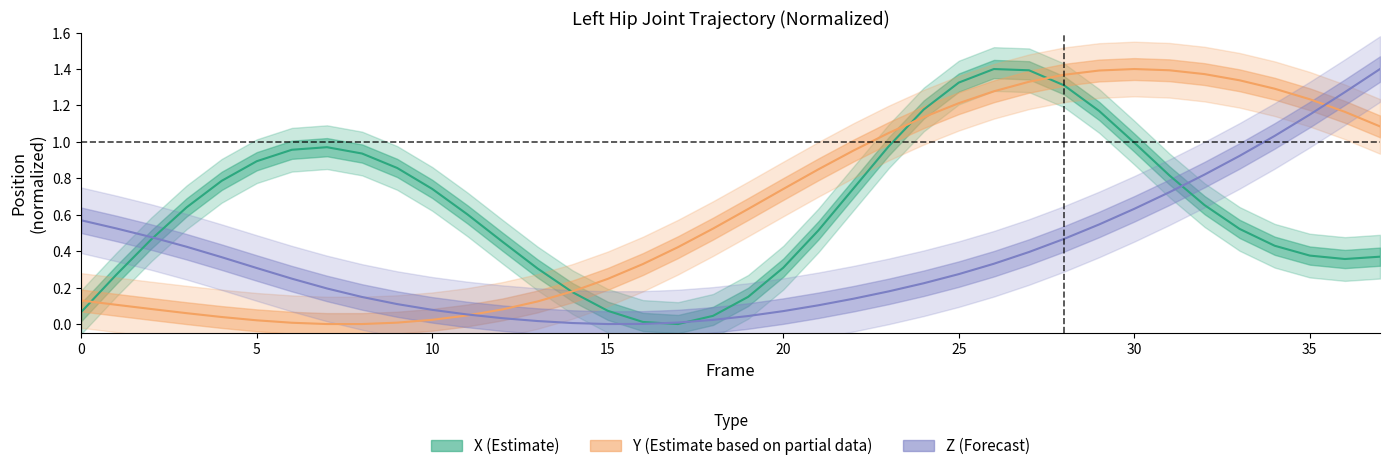

At which category does Z reach its first local valley?

15